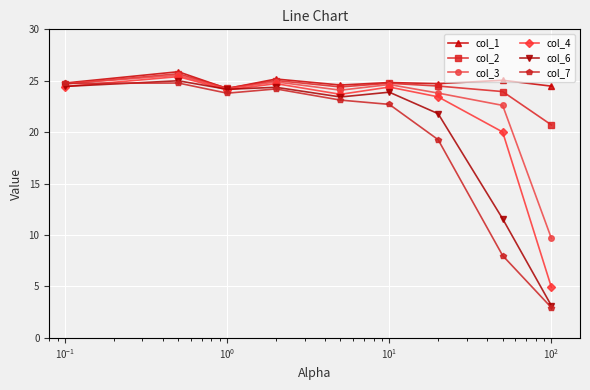

Which series has the largest total across all categories?

col_1